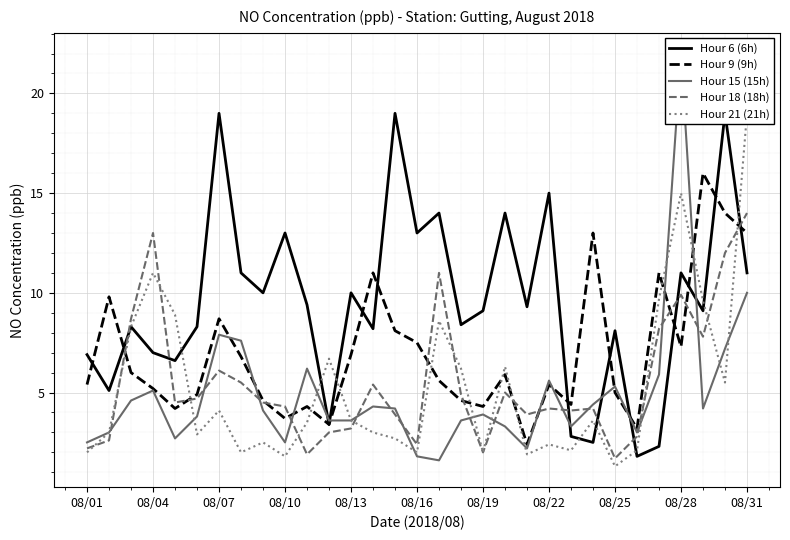

True or false: Hour 9 (9h) has a value of 11.1 at 08/28.

False